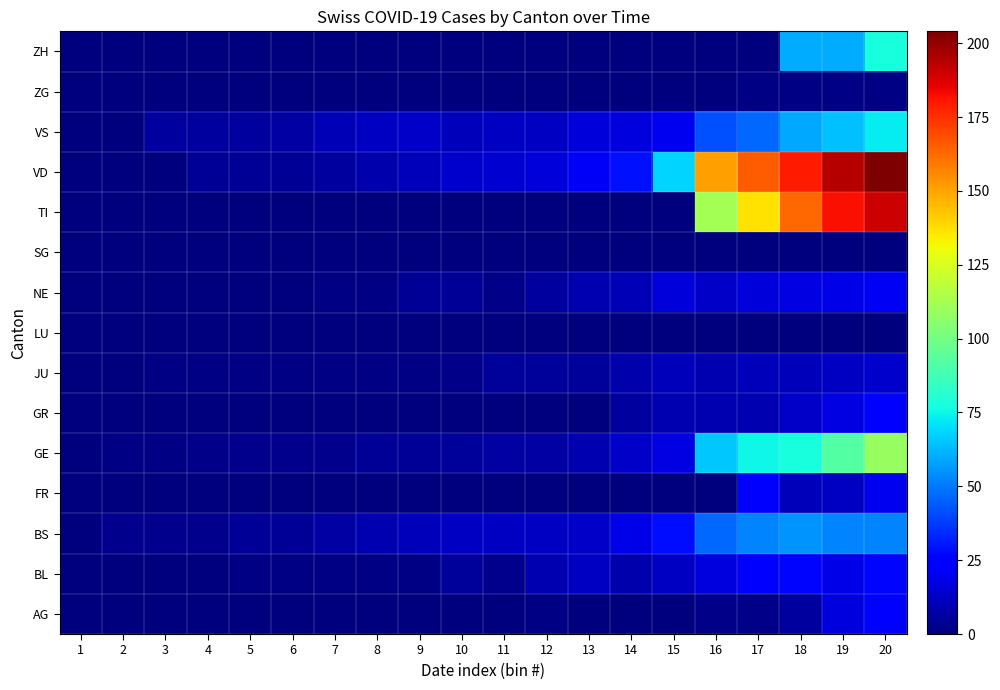

List the series in order of their peak value, highest first.

VD, TI, GE, ZH, VS, BS, BL, FR, AG, GR, NE, JU, ZG, LU, SG